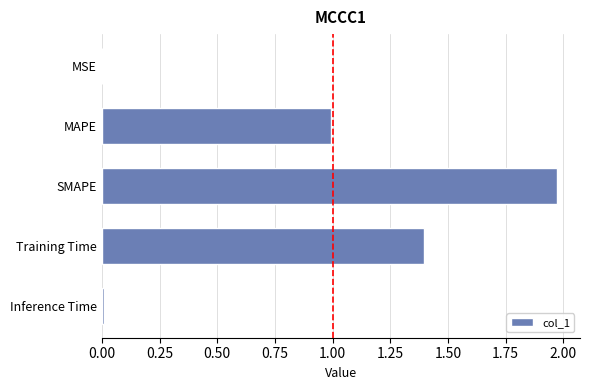

What is the ratio of the value at SMAPE to the value at Training Time?

1.4